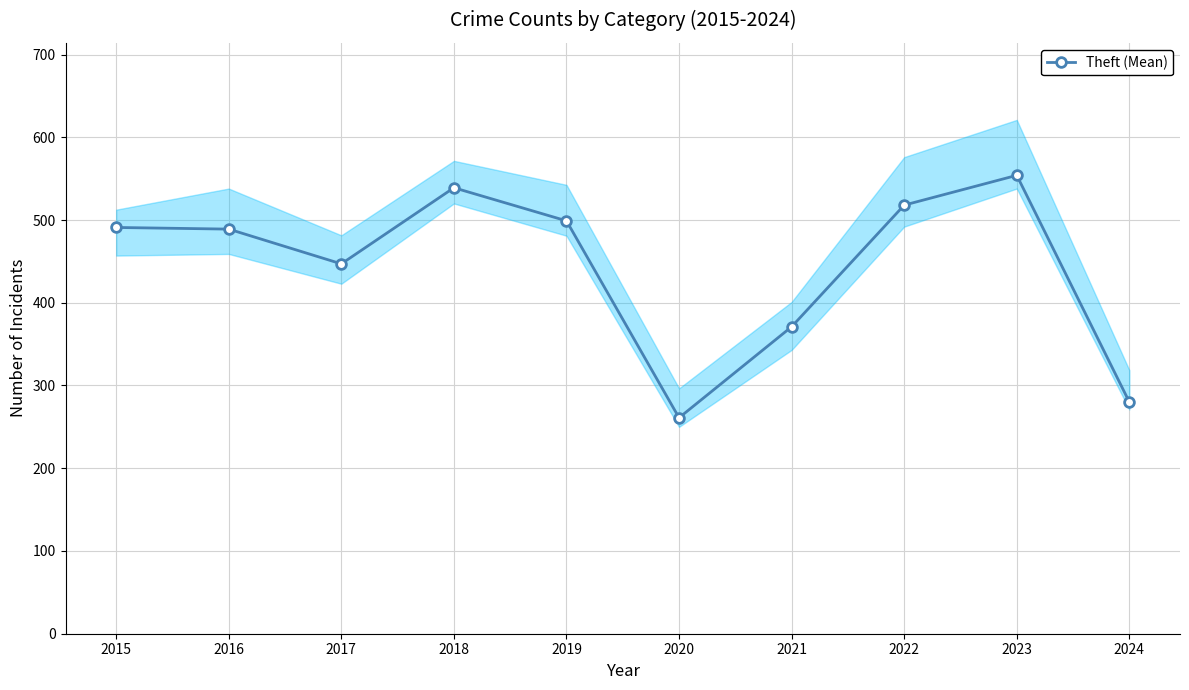

What is the difference between the second highest and minimum values?

278